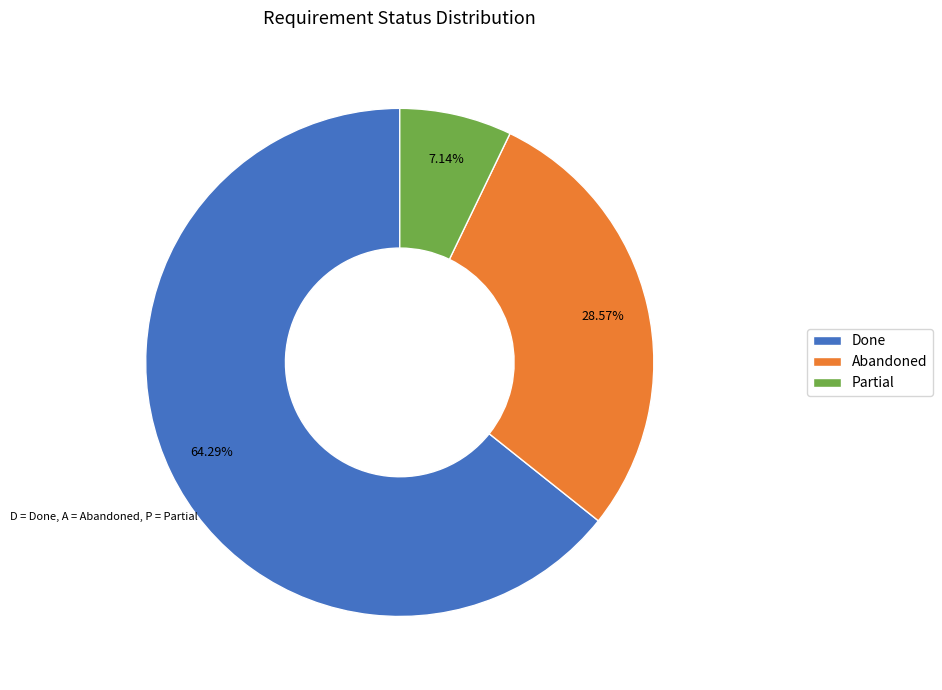

Which slice is the largest?

Done